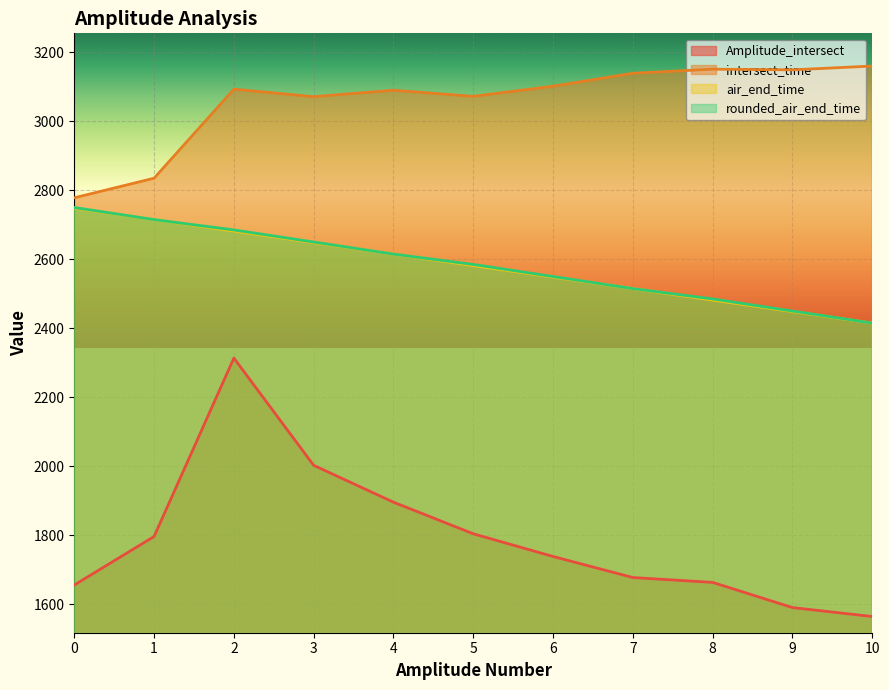

At which category is the sum across all series the highest?

2